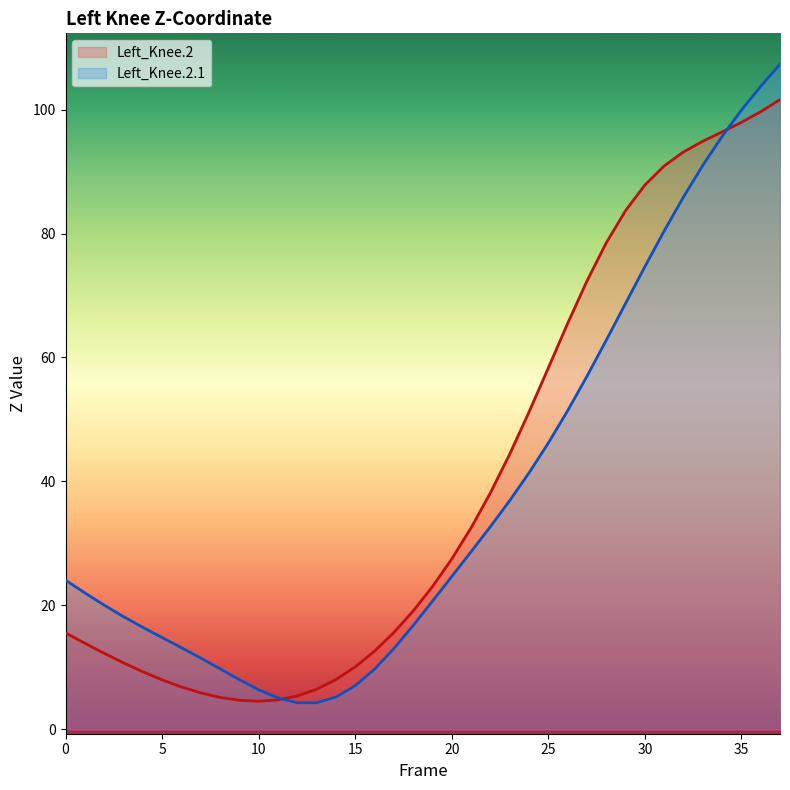

Where is the first local minimum for Left_Knee.2.1?

13